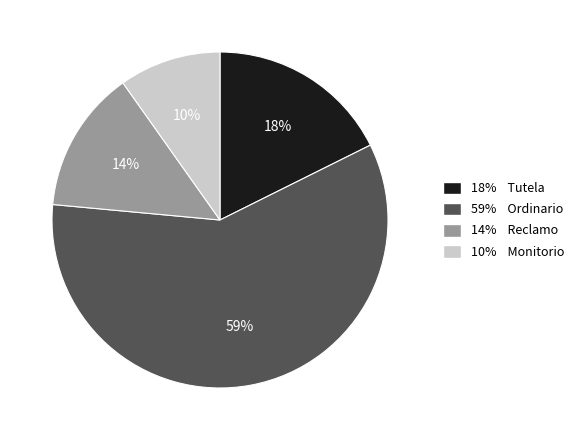

Is 59% Ordinario the majority of the pie?

Yes